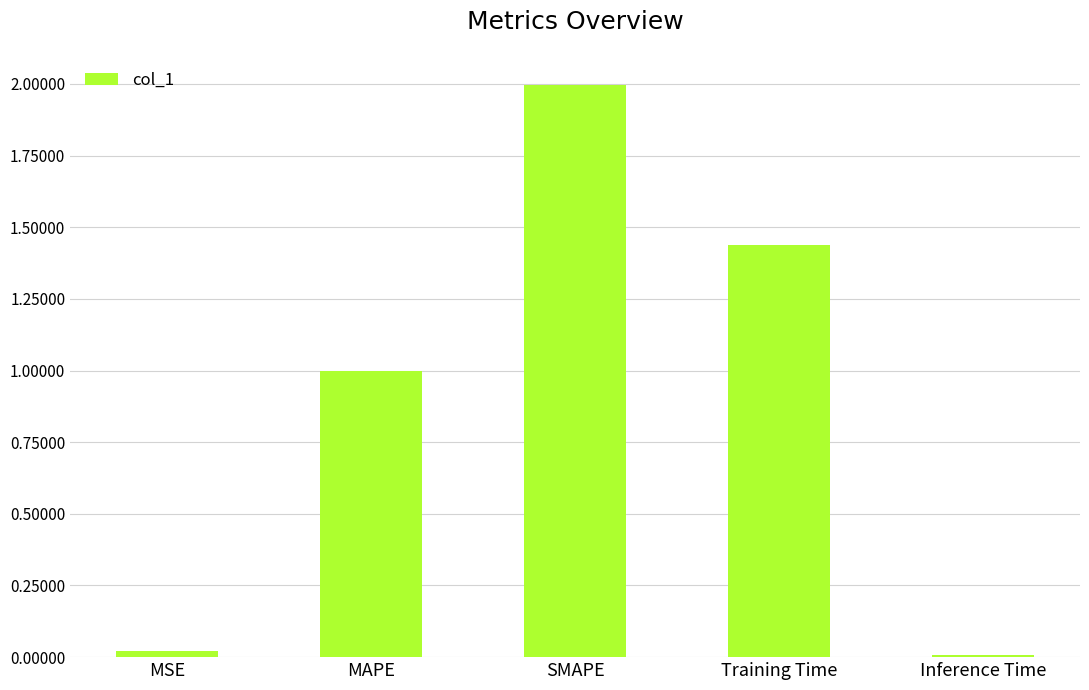

What is the average value?

0.9